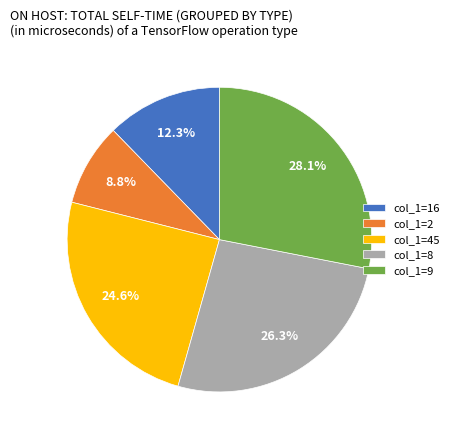

What is the ratio of the value at col_1=2 to the value at col_1=8?

0.3